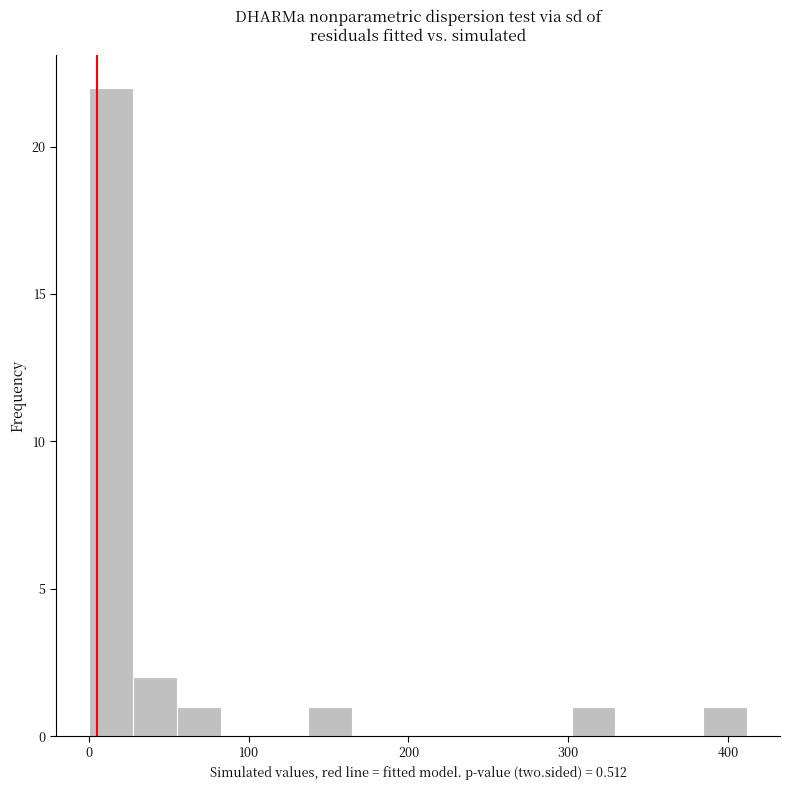

Read against the x-axis, roughly where is the centre of the tallest bar?

10